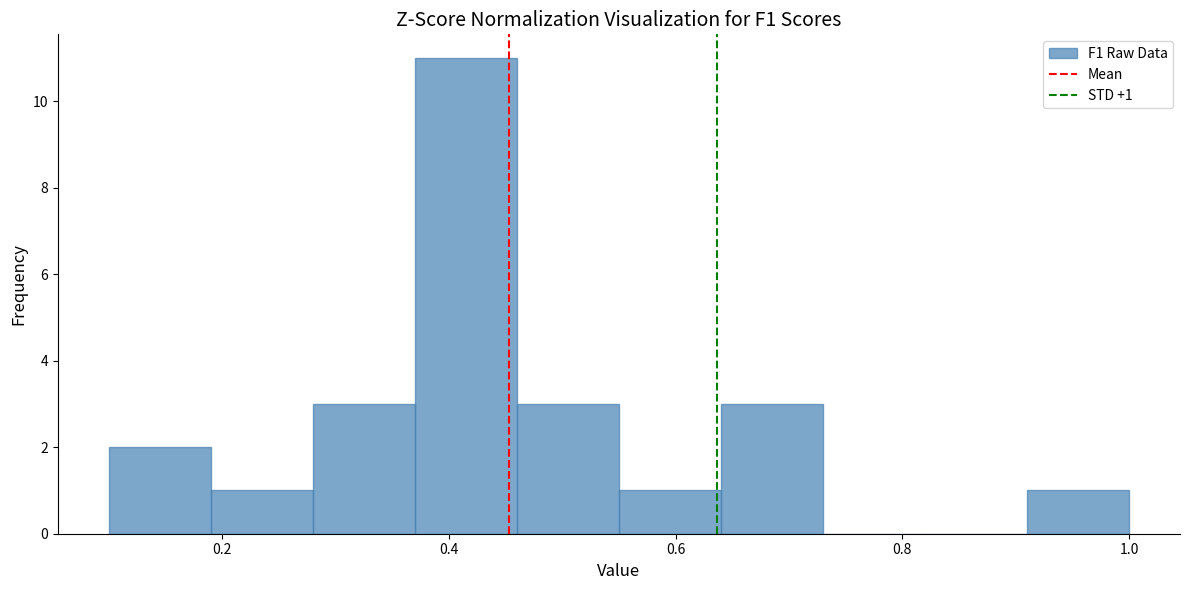

Over which range of the x-axis is the bar tallest?

0.37 to 0.46